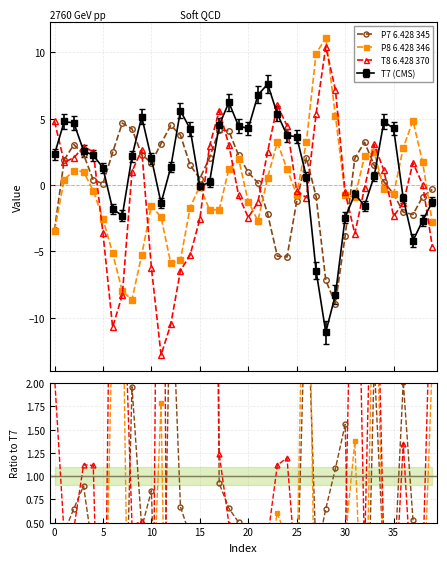

What is the lowest value of the P8 6.428 346 series?

-8.6